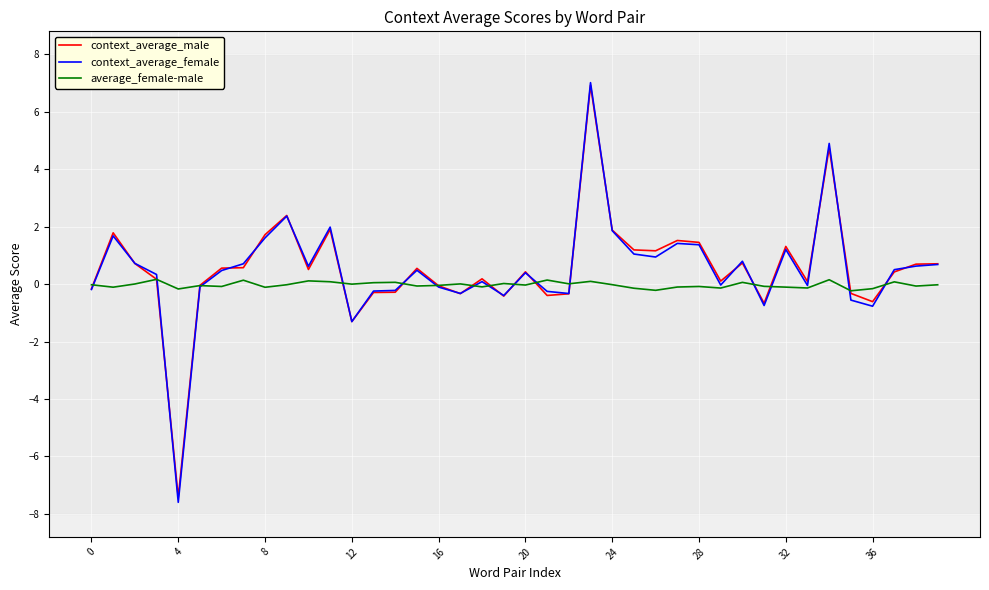

Which series has the widest spread of values?

context_average_female